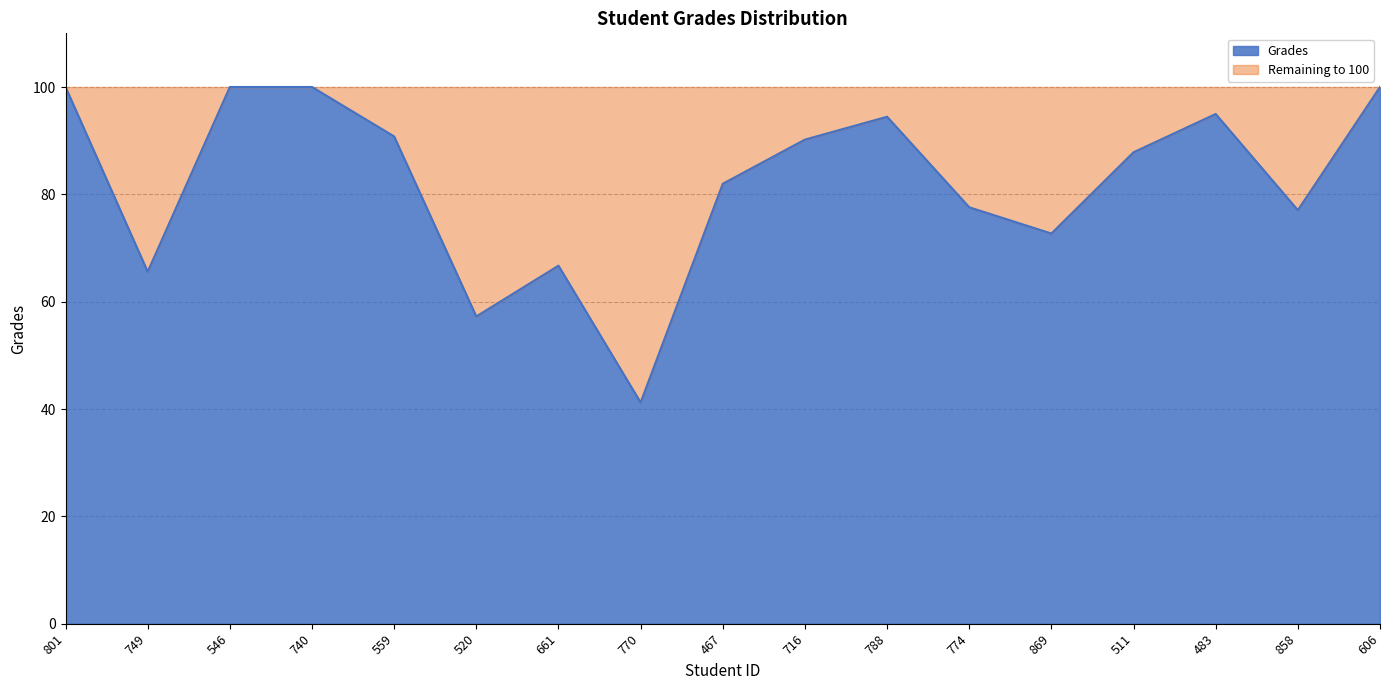

Which category has the lowest value across all series?

770